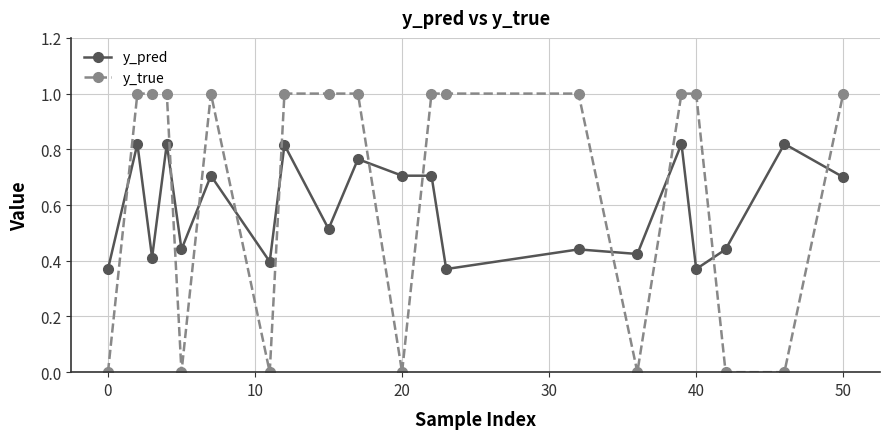

What is the maximum value shown in the chart?

1.0